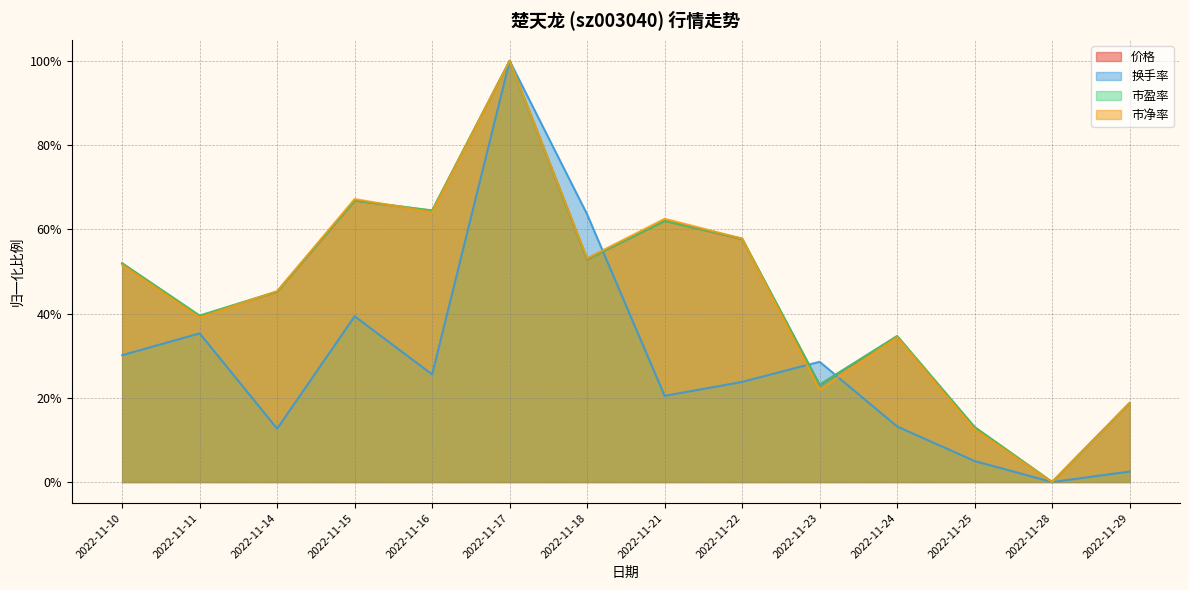

Between 2022-11-25 and 2022-11-29, which is larger?

2022-11-29